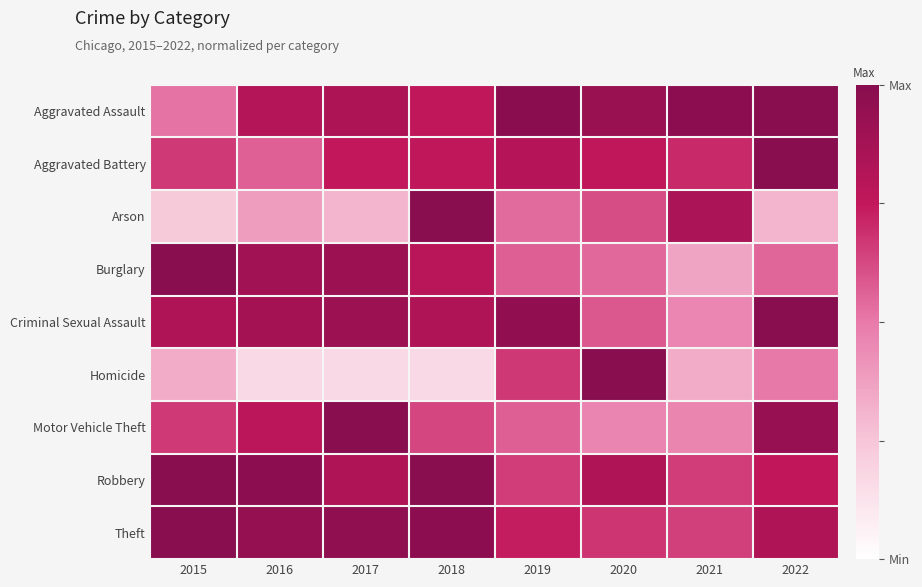

Which series has the largest range (max minus min)?

Homicide